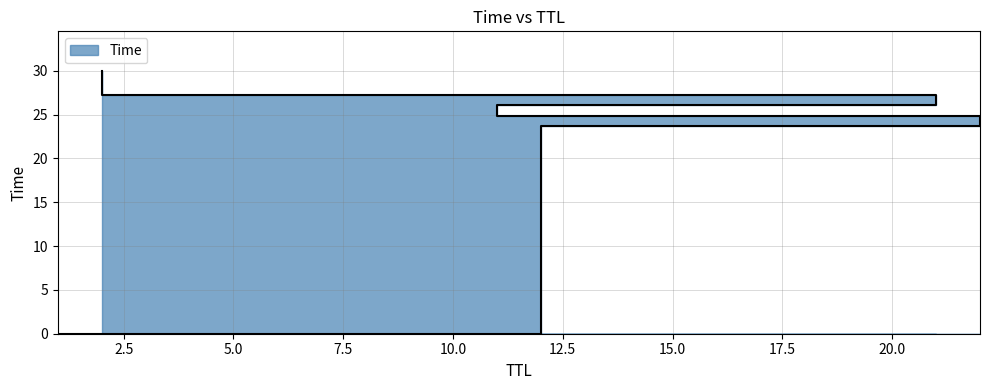

What is the average value?

22.0